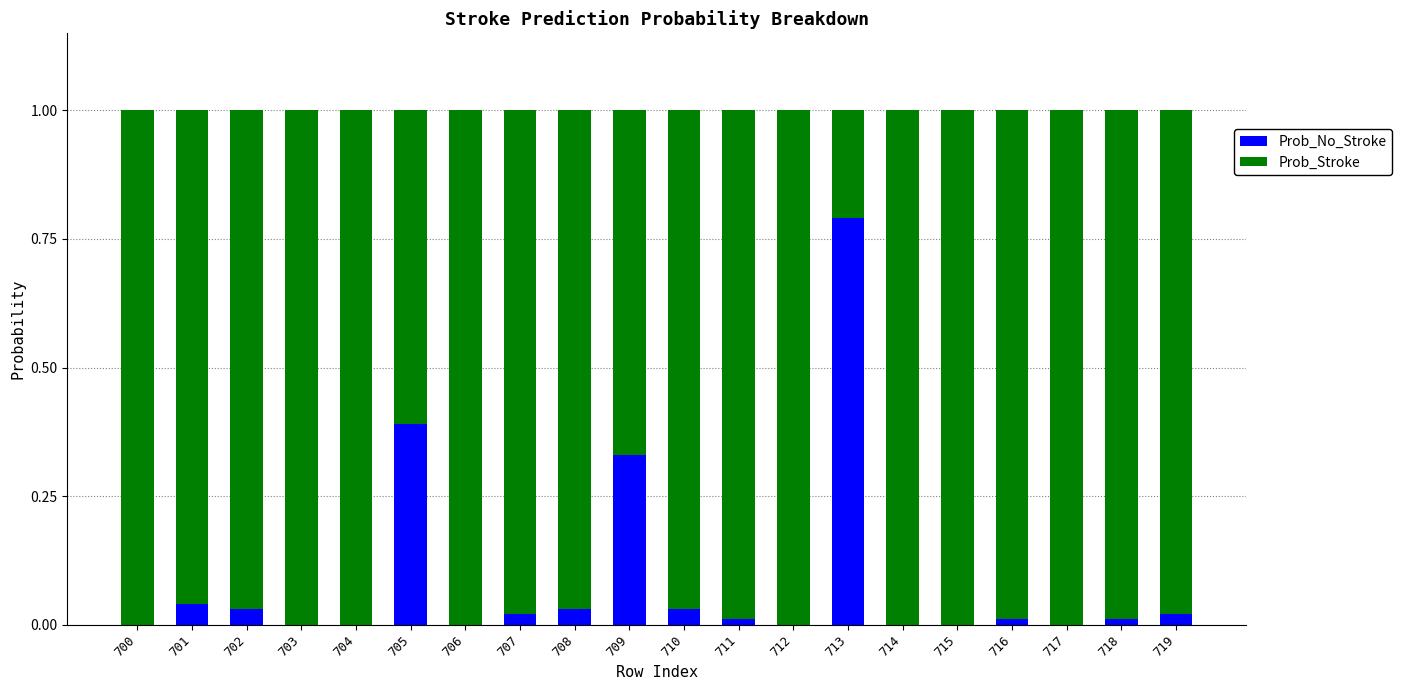

Which category has the highest value in the Prob_No_Stroke series?

713